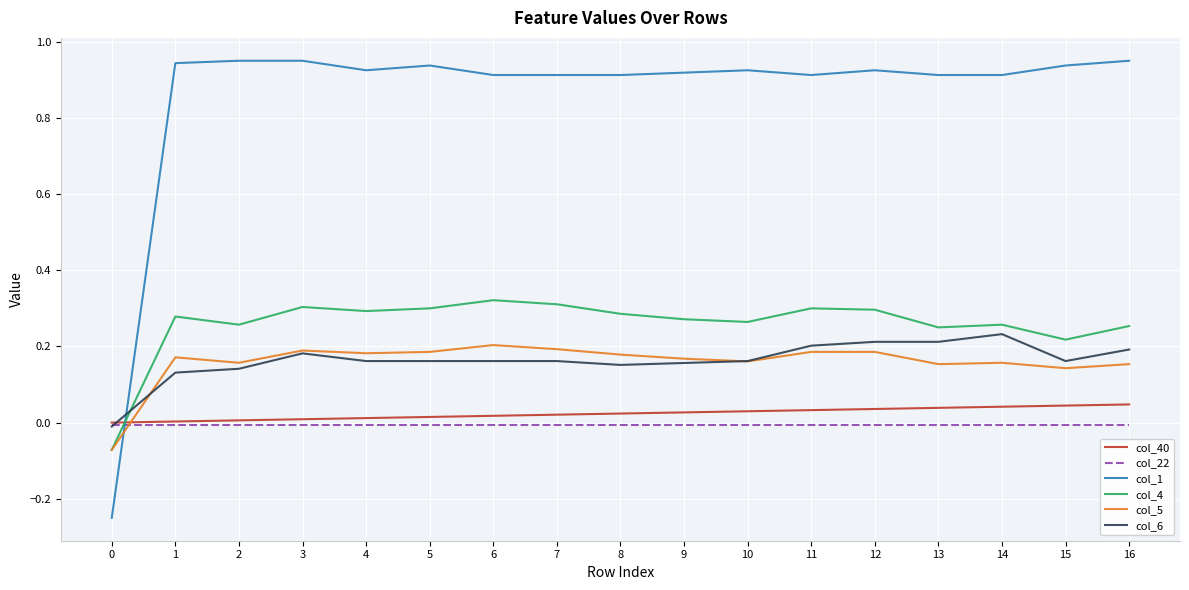

Is the value of col_40 at 15 greater than the value of col_5 at 13?

No